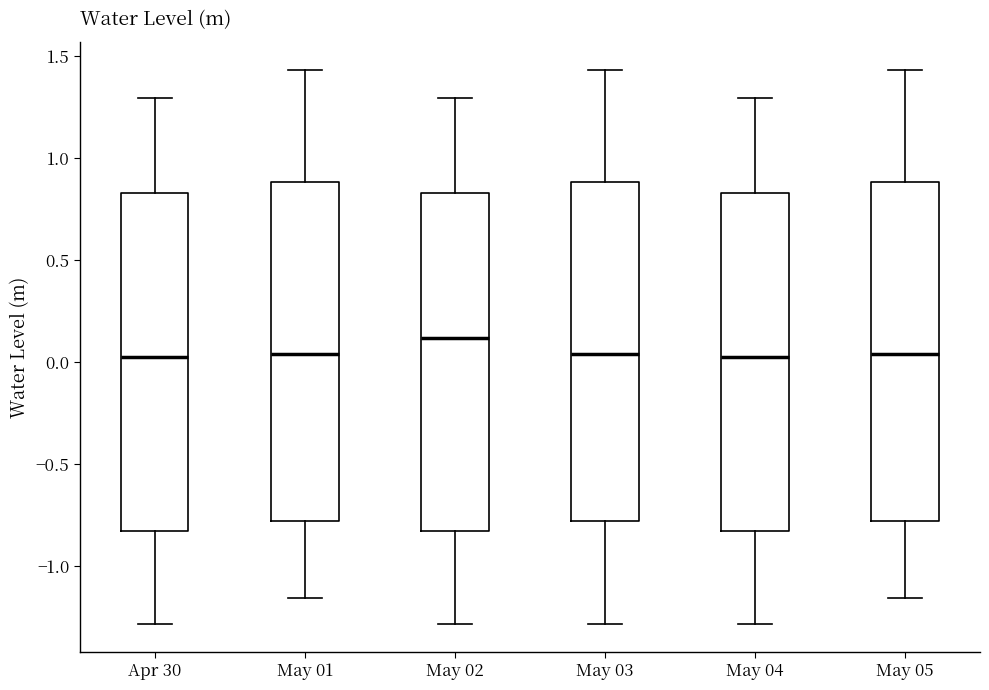

Reading left to right, read every box against the y-axis: the position of its median line, the range the box covers, and the ends of its whiskers. The values are not printed on the chart, so give them approximately, as read against the axis.

Apr 30: median 0.00, box -0.85 to 0.85, whiskers -1.30 to 1.30
May 01: median 0.05, box -0.80 to 0.90, whiskers -1.15 to 1.45
May 02: median 0.10, box -0.85 to 0.85, whiskers -1.30 to 1.30
May 03: median 0.05, box -0.80 to 0.90, whiskers -1.30 to 1.45
May 04: median 0.00, box -0.85 to 0.85, whiskers -1.30 to 1.30
May 05: median 0.05, box -0.80 to 0.90, whiskers -1.15 to 1.45